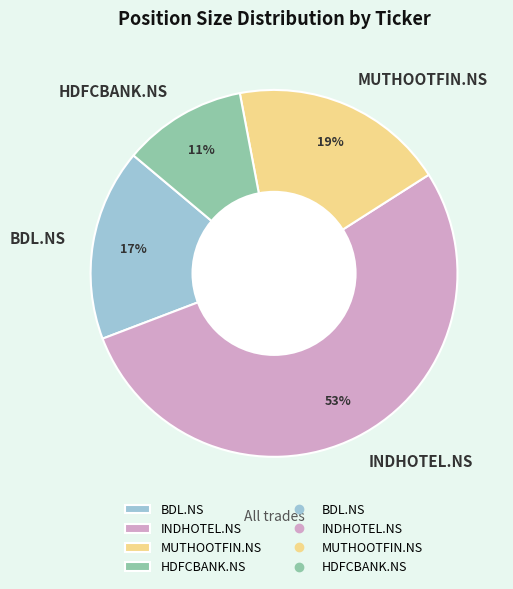

Rank the categories by value from highest to lowest.

INDHOTEL.NS, MUTHOOTFIN.NS, BDL.NS, HDFCBANK.NS